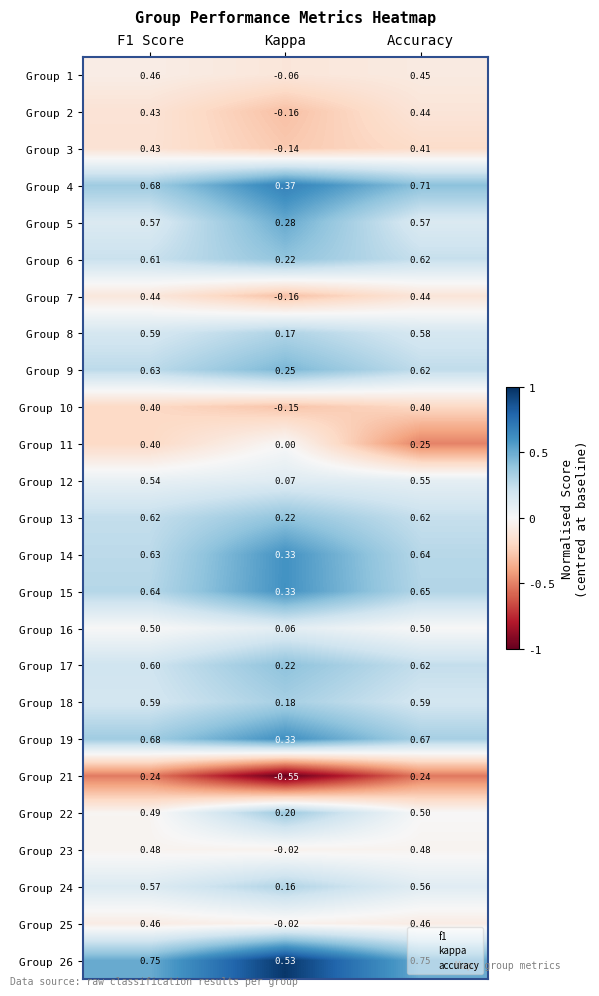

At which label does Group 10 reach its minimum?

Kappa